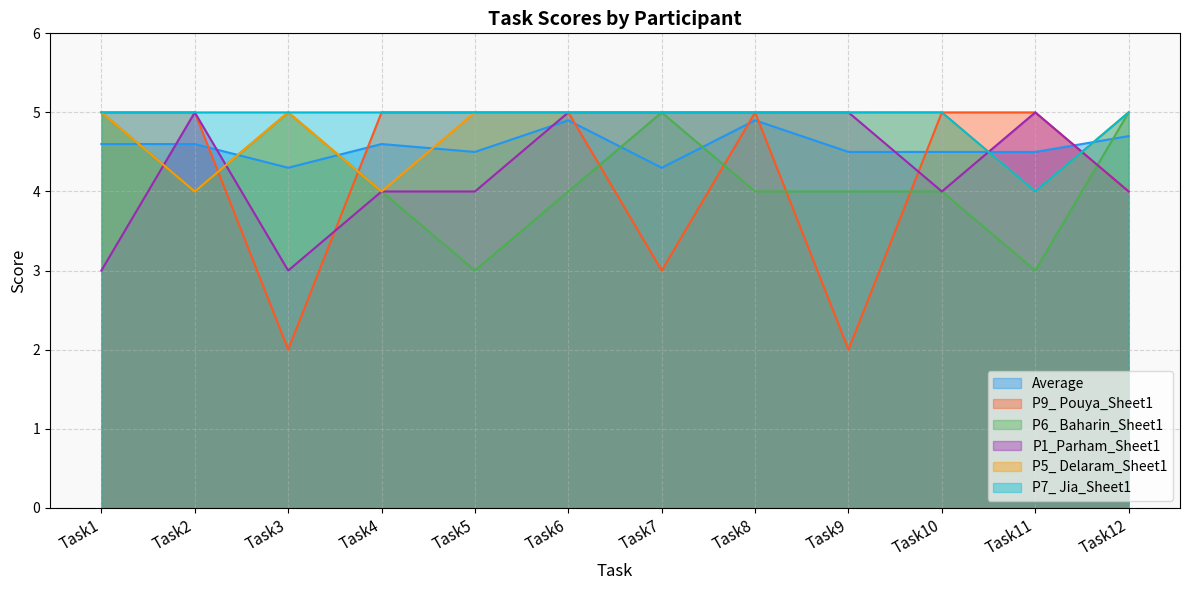

The P6_ Baharin_Sheet1 series shows 4.0 at Task9. True or false?

True